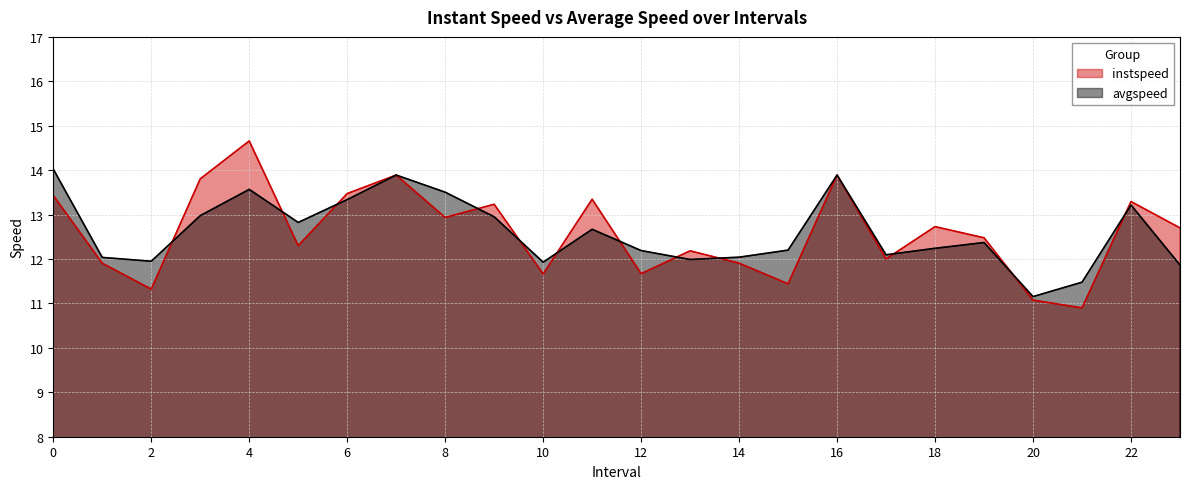

Which series has the largest range (max minus min)?

instspeed